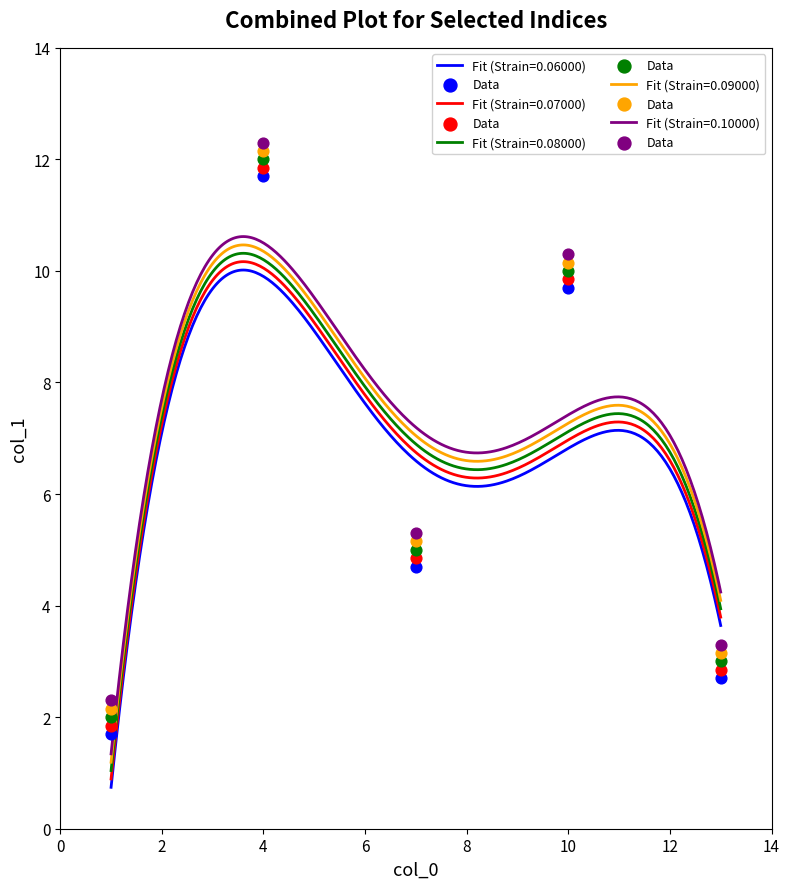

True or false: Fit (Strain=0.08000) and Fit (Strain=0.06000) cross at least once.

False